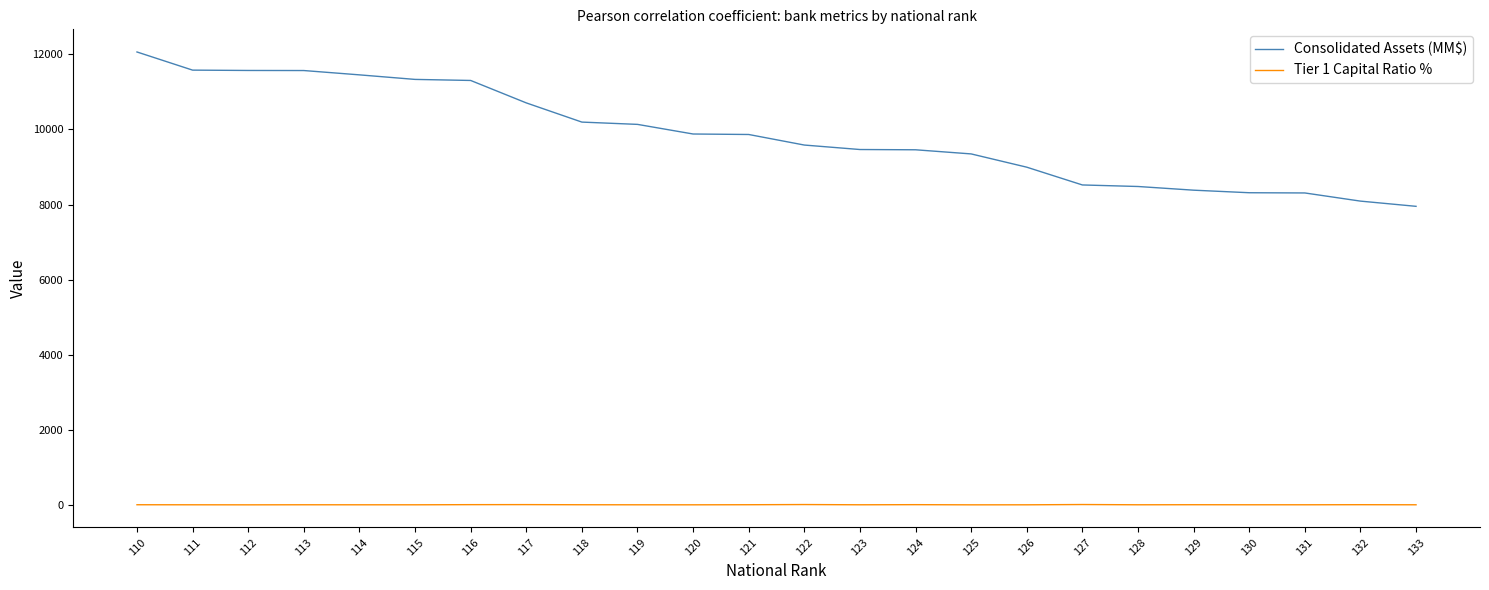

What is the difference between the maximum and second lowest values in the Tier 1 Capital Ratio % series?

8.1